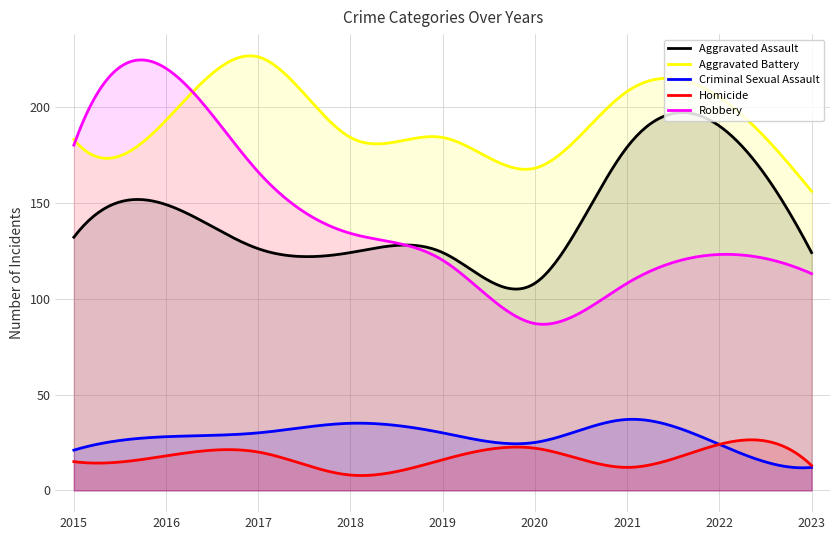

True or false: Aggravated Assault has a value of 191 at 2018.

False